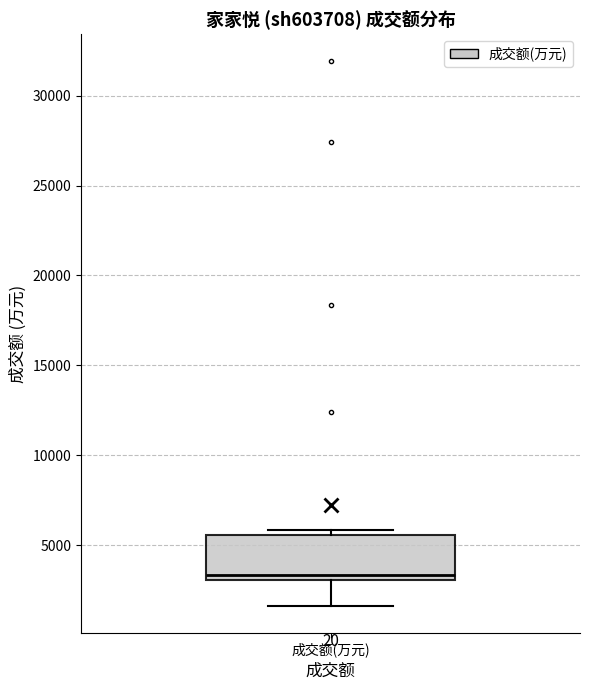

Transcribe this box plot: give where the median line is, the range the box spans, and where the two whiskers end, as read against the y-axis. The values are not printed on the chart, so give them approximately, as read against the axis.

median 3500, box 3000 to 5500, whiskers 1500 to 6000